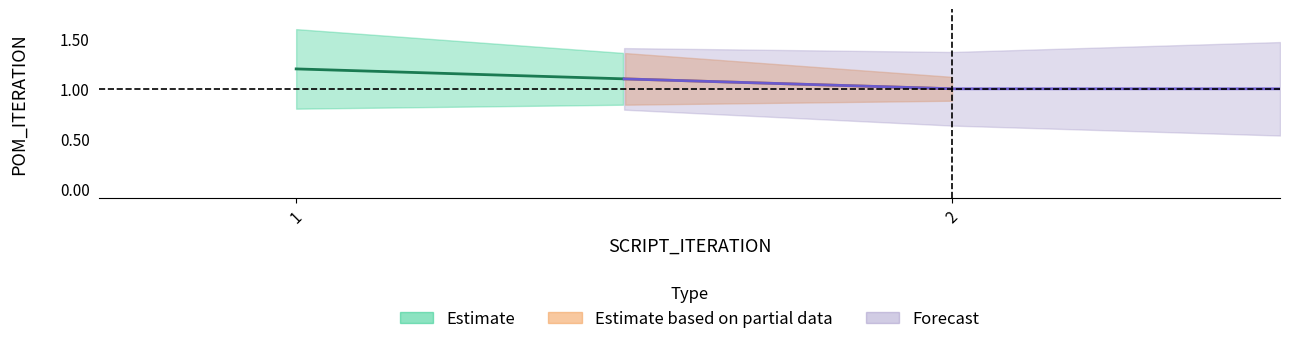

Is this an area chart (filled region under the line)?

No